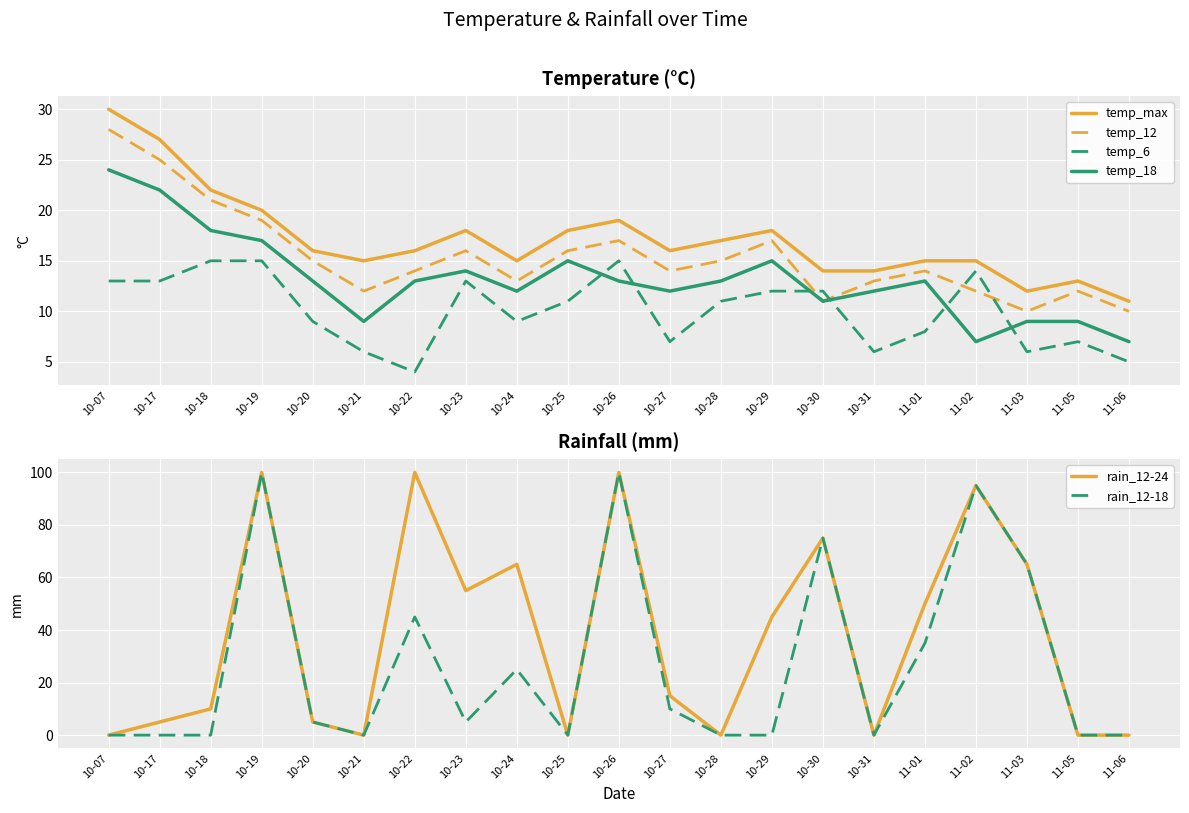

At which category does the chart reach its peak across all series?

10-19